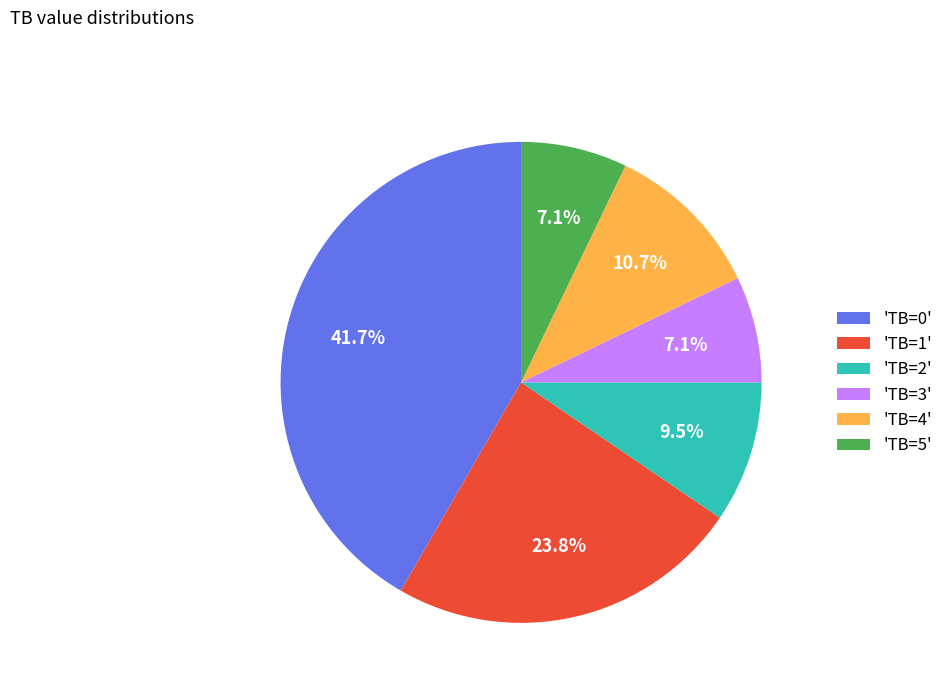

Do 'TB=4' and 'TB=1' together represent more than half of the pie?

No